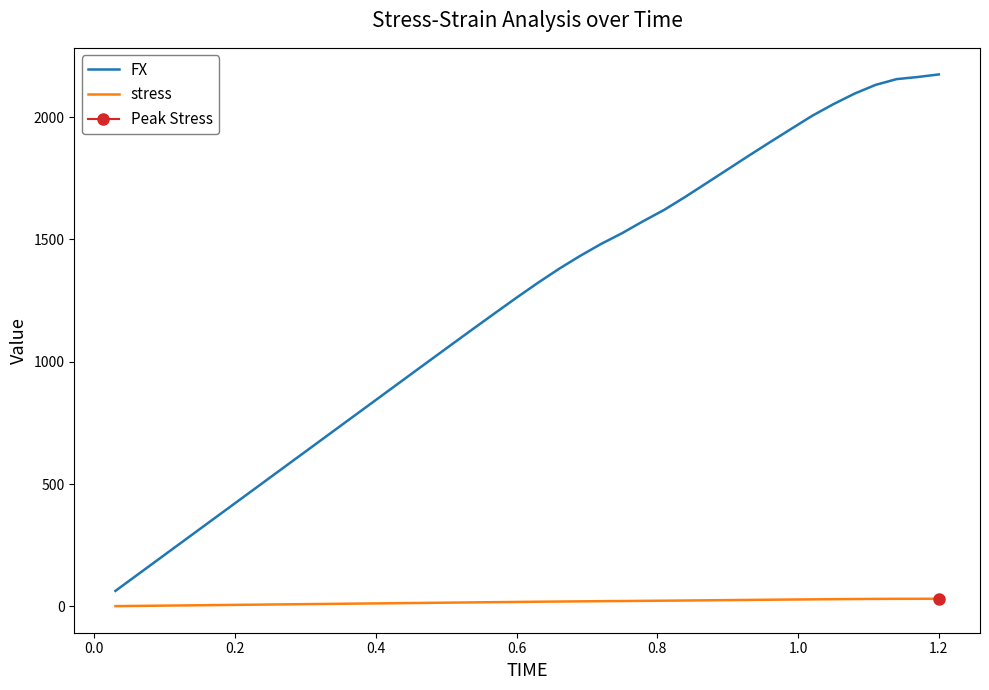

Reading left to right, extract all data points from this chart.

FX: 63.3	126.5	189.8	253.1	316.3	379.6	442.9	506.1	569.4	632.7	695.9	759.2	822.5	885.8	949.0	1012.2	1075.2	1138.0	1200.2	1261.9	1321.9	1379.2	1432.1	1481.4	1525.6	1574.7	1621.2	1674.5	1730.3	1786.2	1842.3	1897.3	1951.5	2005.2	2052.6	2095.7	2131.6	2155.2	2163.9	2174.5
stress: 0.9	1.8	2.7	3.6	4.5	5.4	6.3	7.2	8.1	9.0	9.9	10.8	11.7	12.7	13.6	14.5	15.4	16.3	17.1	18.0	18.9	19.7	20.5	21.2	21.8	22.5	23.2	23.9	24.7	25.5	26.3	27.1	27.9	28.6	29.3	29.9	30.5	30.8	30.9	31.1